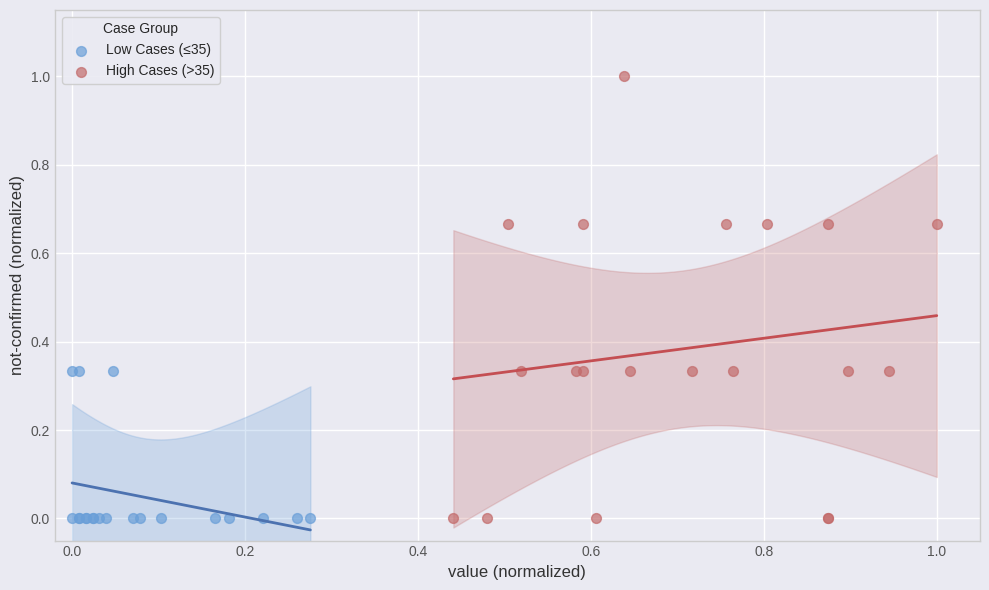

What are all the series names shown in the legend?

Low Cases (≤35), High Cases (>35)